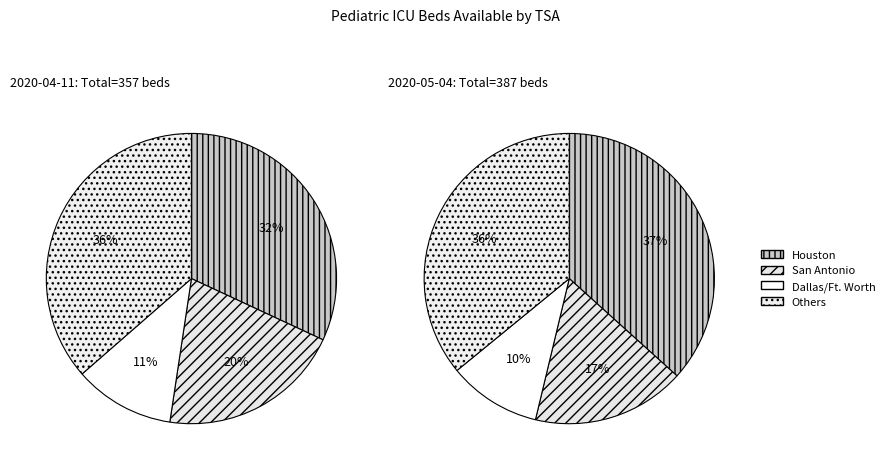

Does Amarillo represent more than half of the total?

No